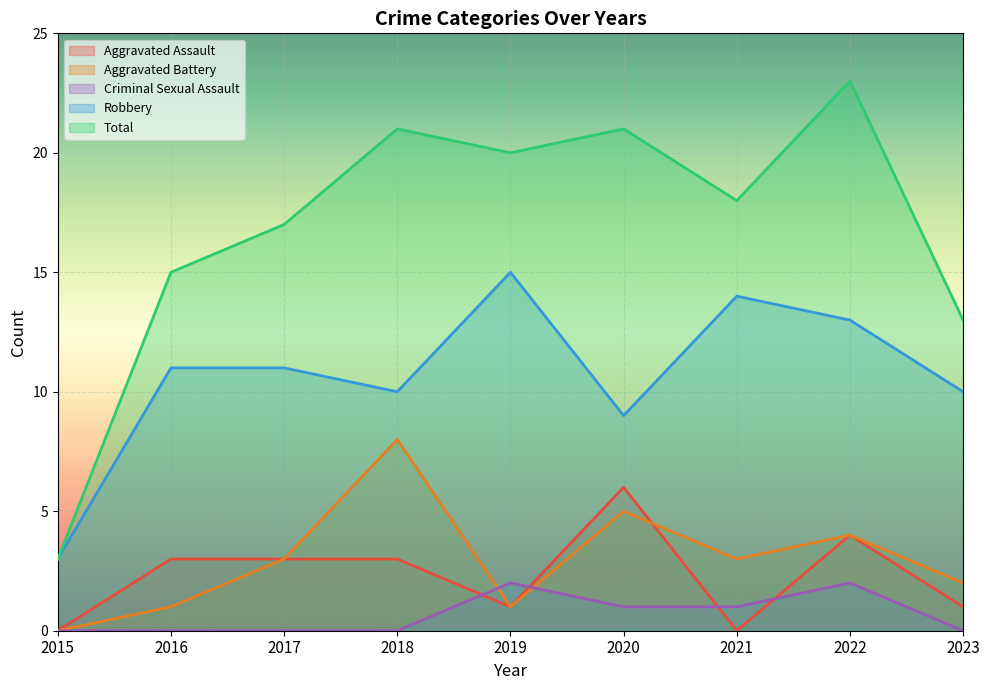

List the labels in order of Aggravated Battery value, largest first.

2018, 2020, 2022, 2017, 2021, 2023, 2016, 2019, 2015